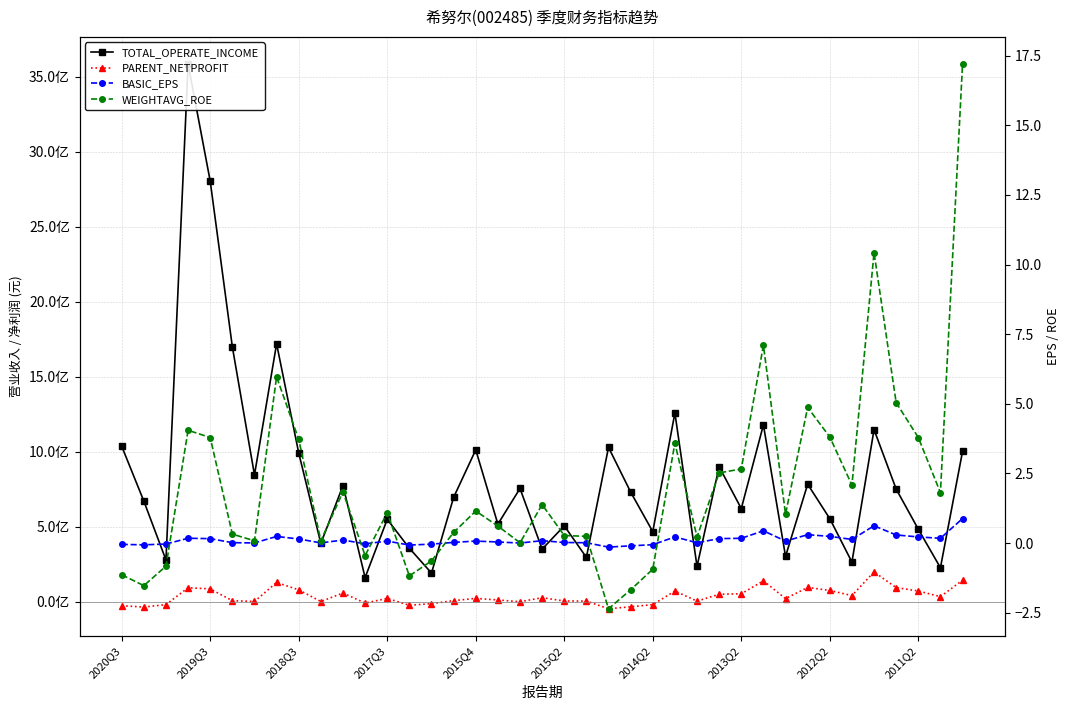

How many lines are shown in the chart?

4